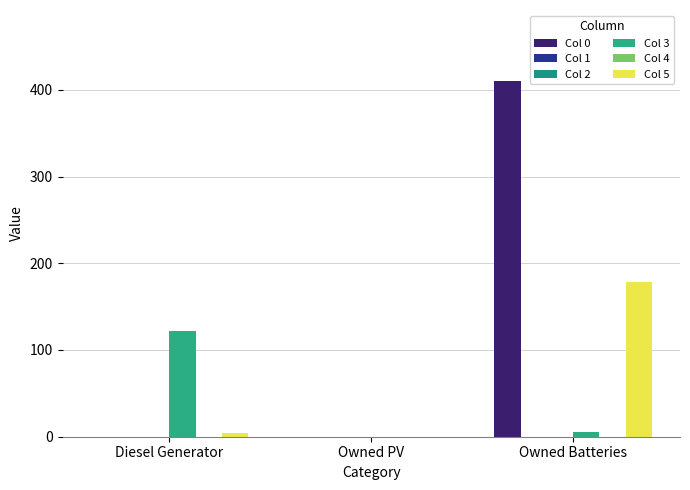

The Col 1 series shows 0 at Owned PV. True or false?

True